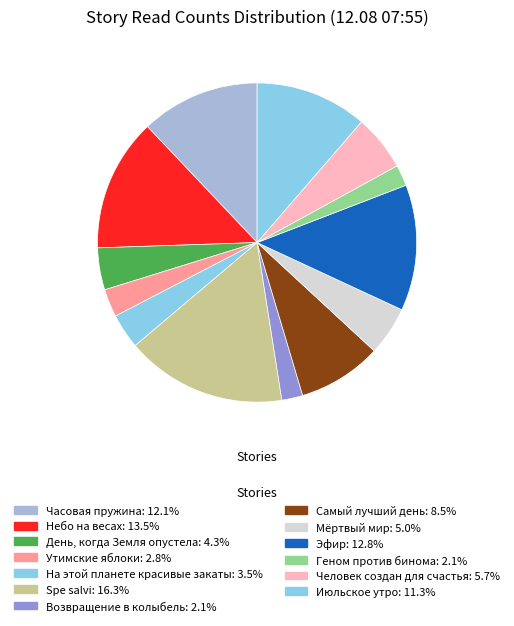

The Возвращение в колыбель slice represents 1% of the pie. True or false?

False